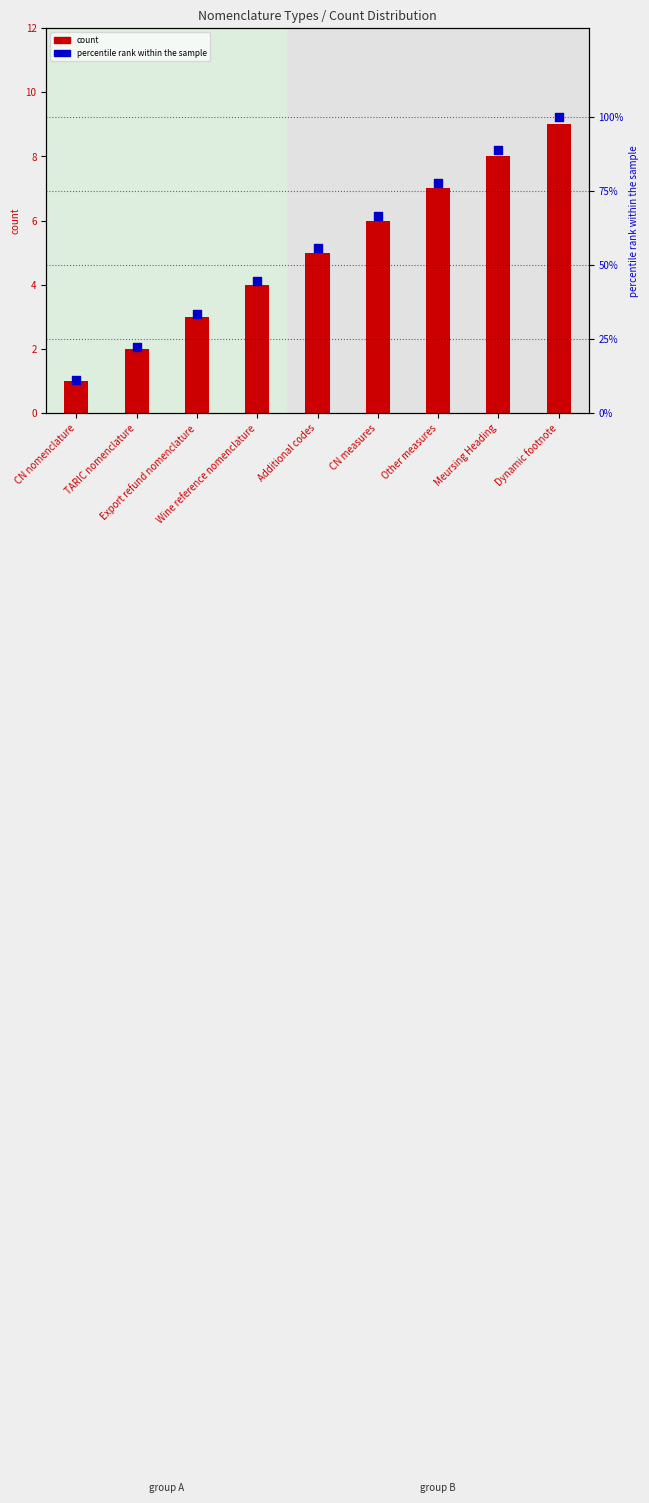

What are all the series names shown in the legend?

count, percentile rank within the sample